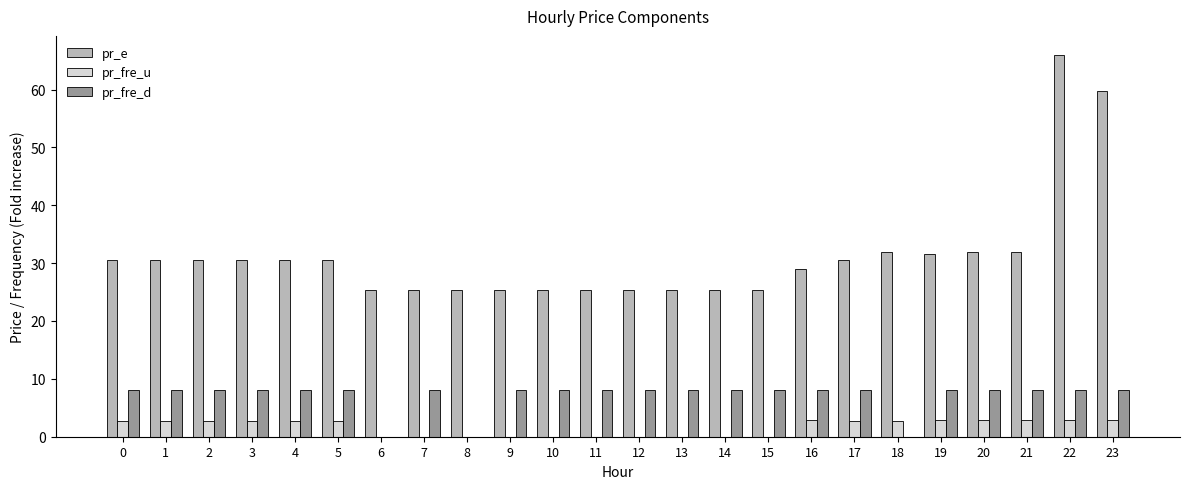

What is the total value across all series at 4?

41.3